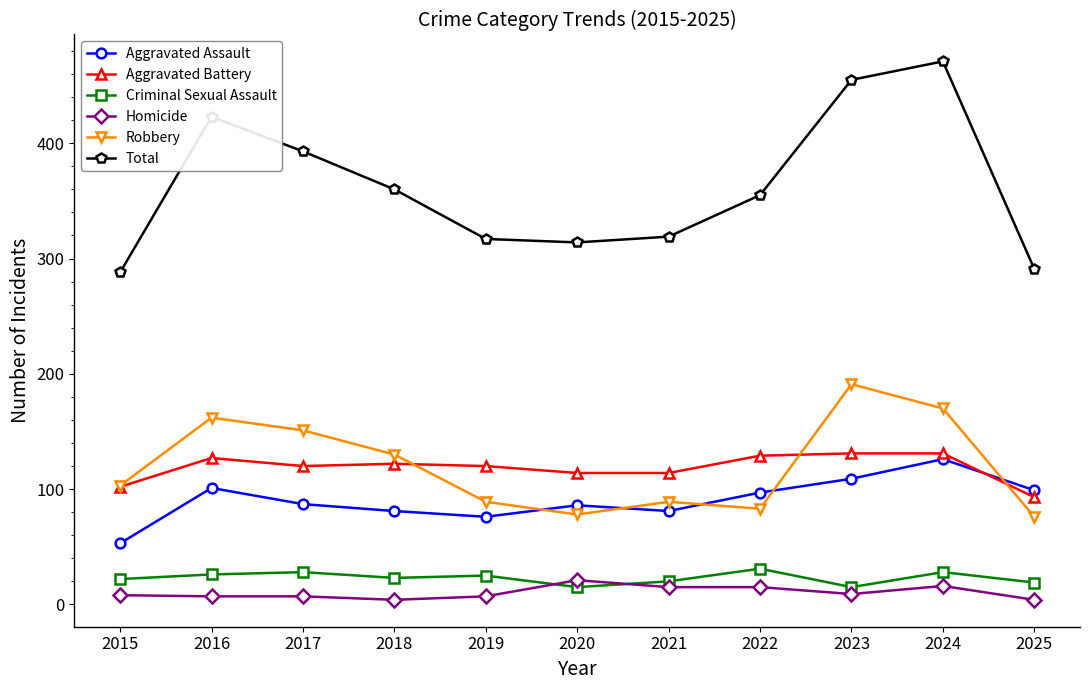

What is the total value across all series at 2023?

910